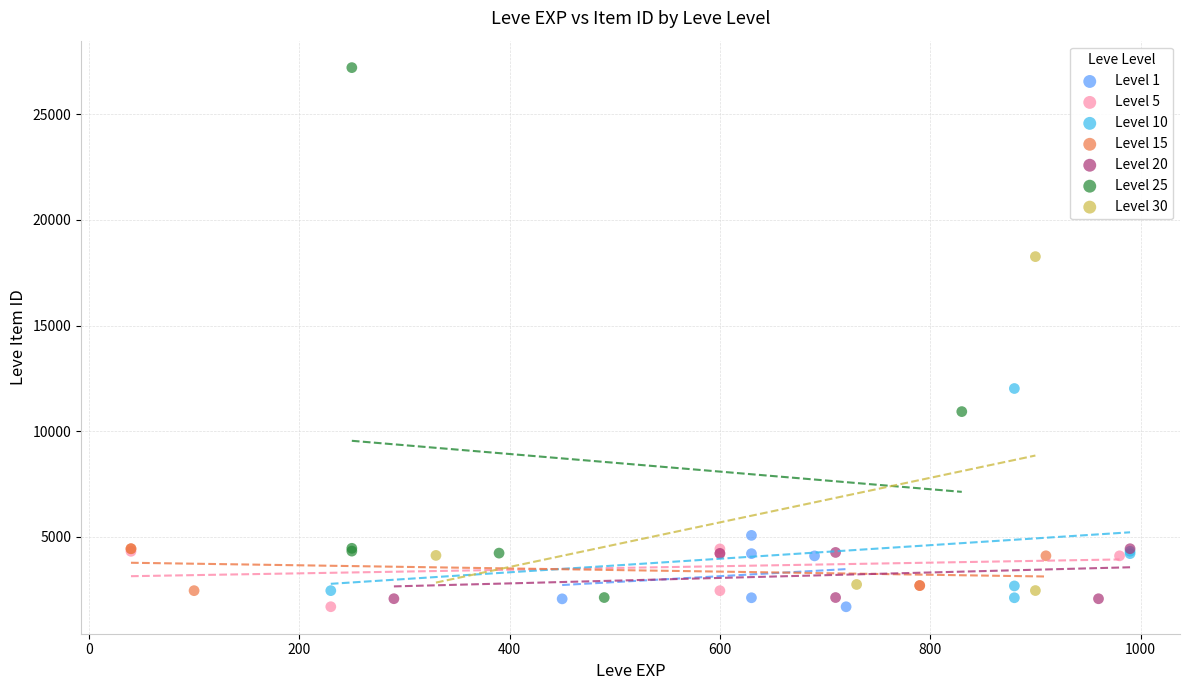

Which series has the largest Y range (max minus min)?

Level 25